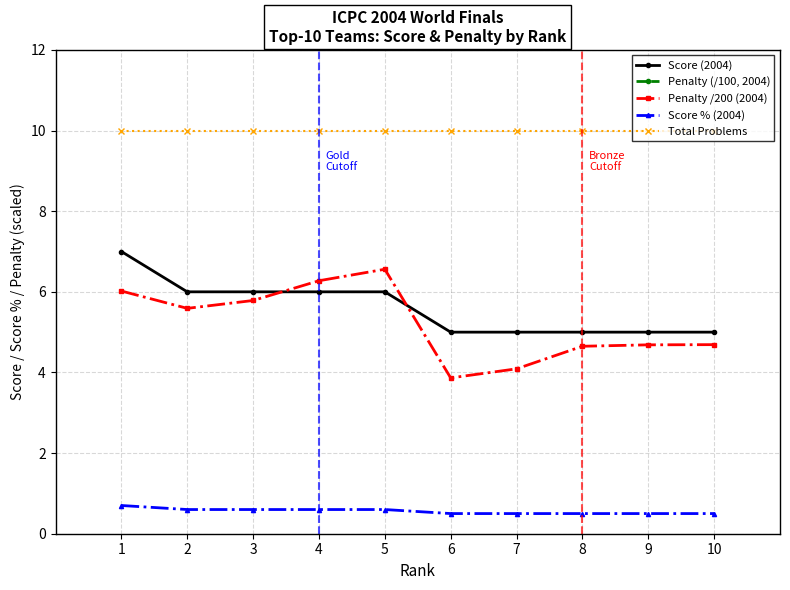

Count the number of categories in the chart.

10